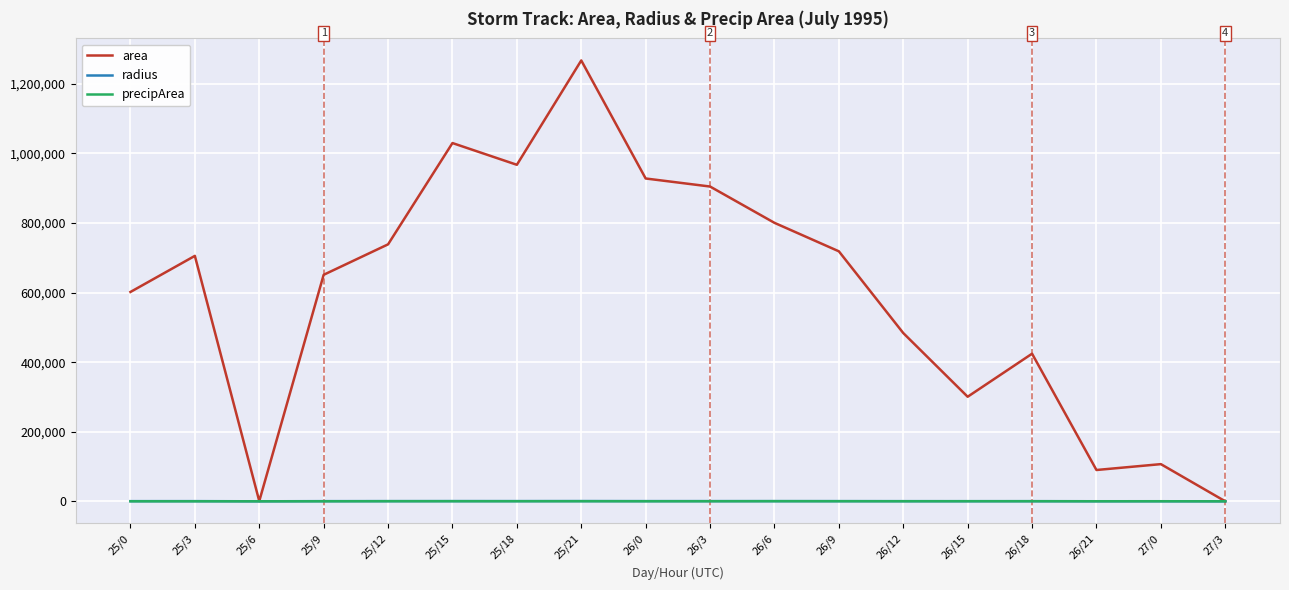

Is it true that area equals 601875.0 at 25/0?

True